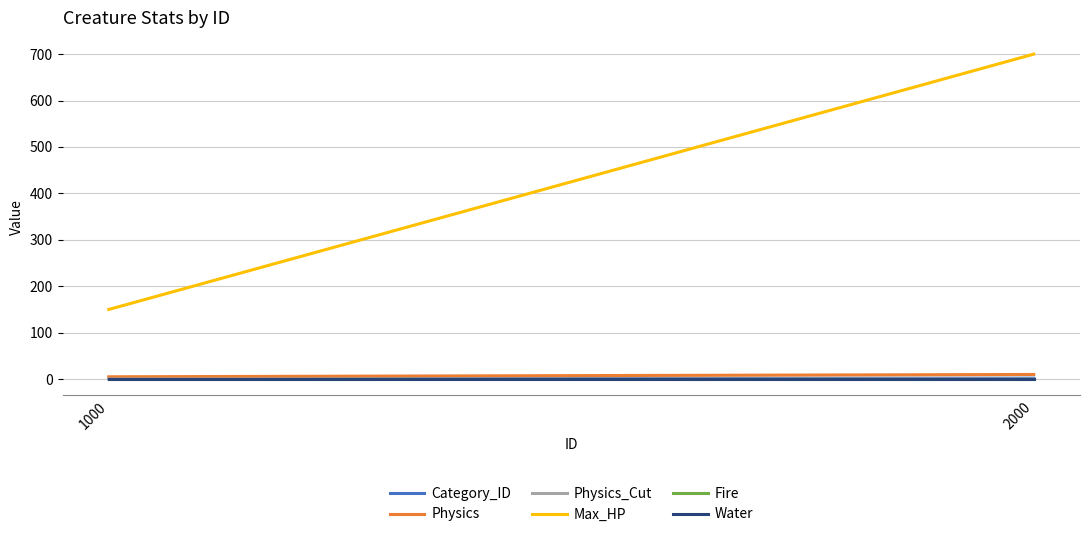

What is the value of the Physics_Cut point at the 2nd from the left?

0.2